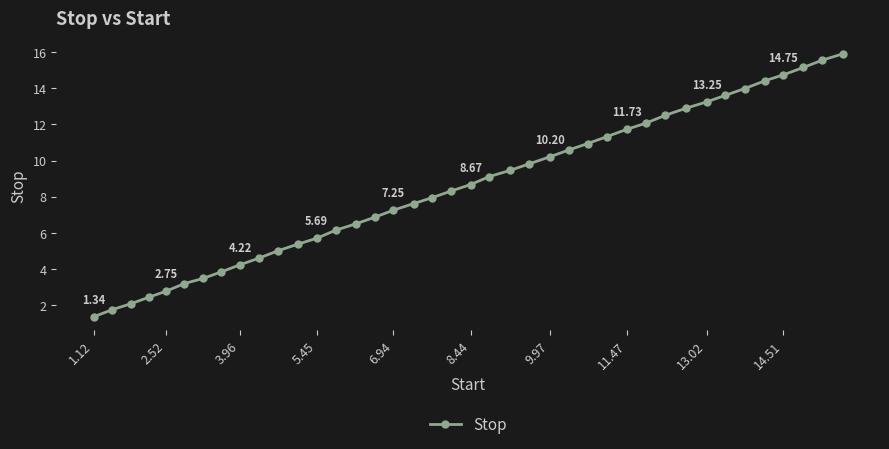

What is the average value?

8.6